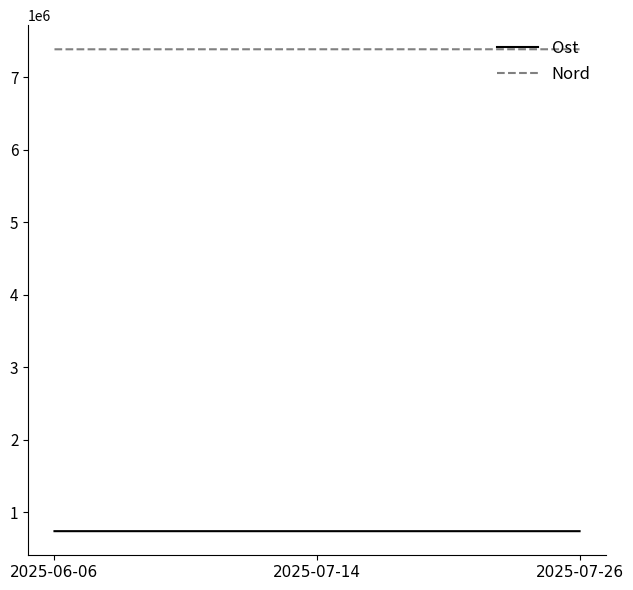

What is the difference between the highest and lowest values at 2025-07-26?

6647415